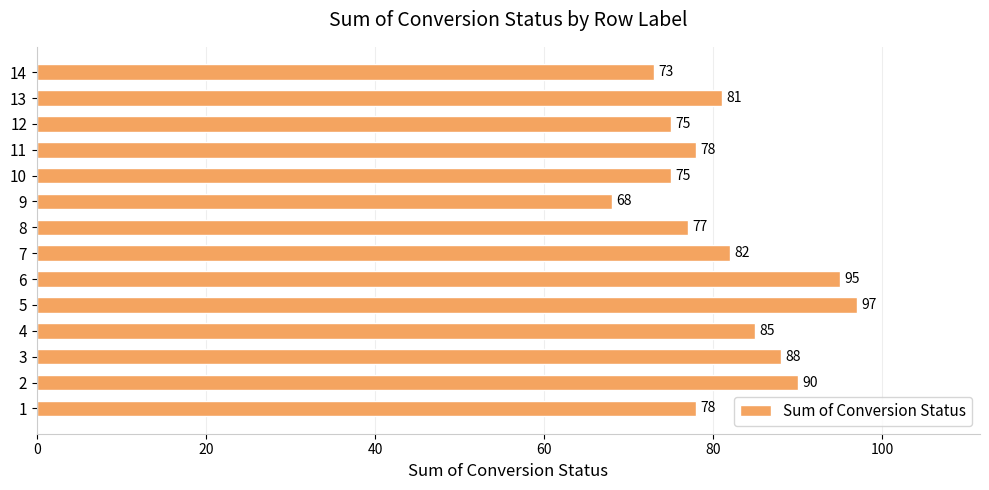

Does the chart contain stacked bars?

No